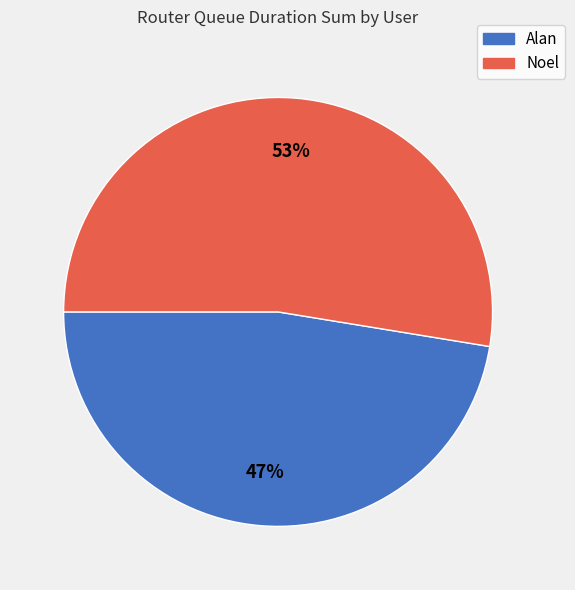

True or false: Noel accounts for 65% of the total.

False